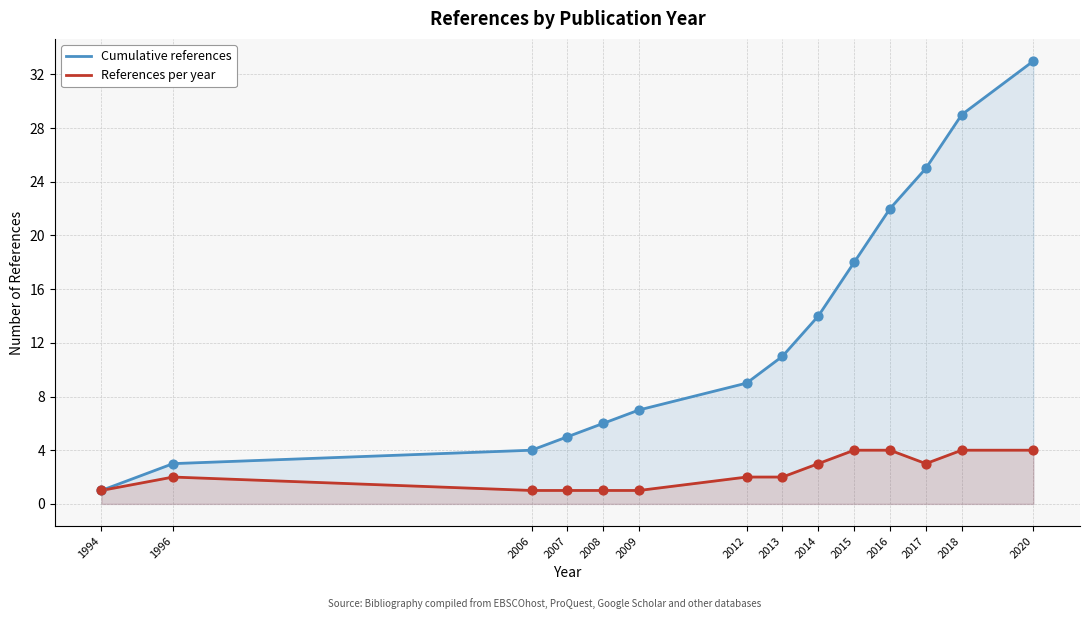

Is the value of Cumulative references at 2018 greater than the value of References per year at 2012?

Yes